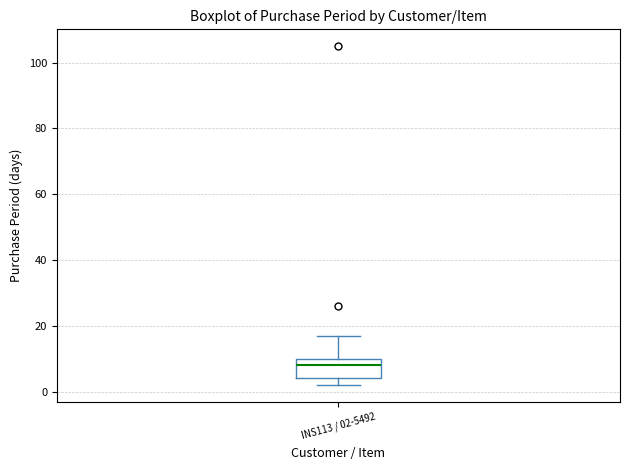

Where is the lower edge of the box for INS113 / 02-5492 on the y-axis? The values are not printed on the chart, so give them approximately, as read against the axis.

4